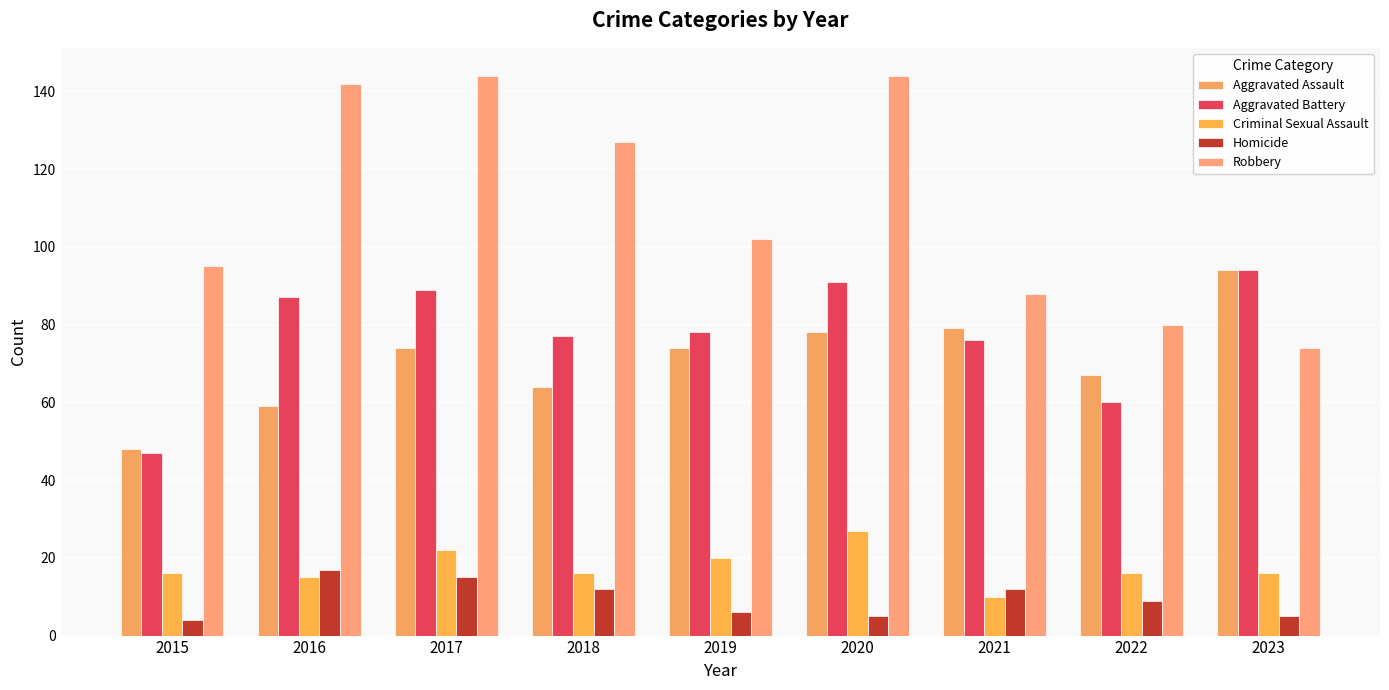

What are all the series names shown in the legend?

Aggravated Assault, Aggravated Battery, Criminal Sexual Assault, Homicide, Robbery